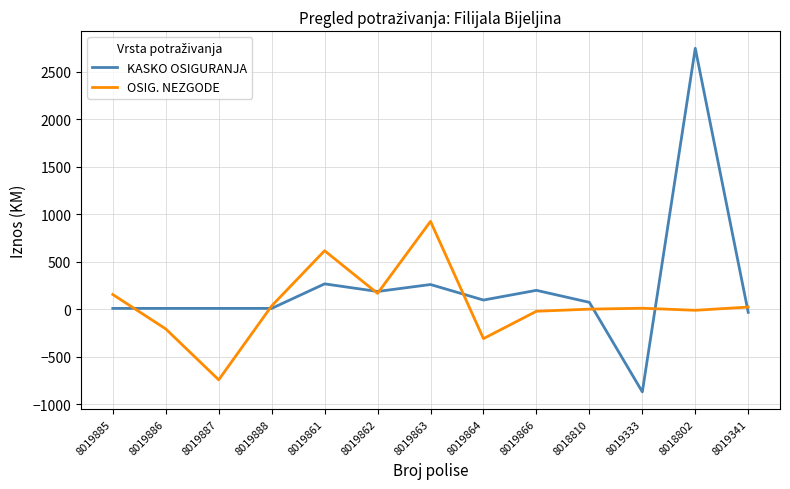

Rank the series at 8018810 from lowest to highest value.

OSIG. NEZGODE, KASKO OSIGURANJA